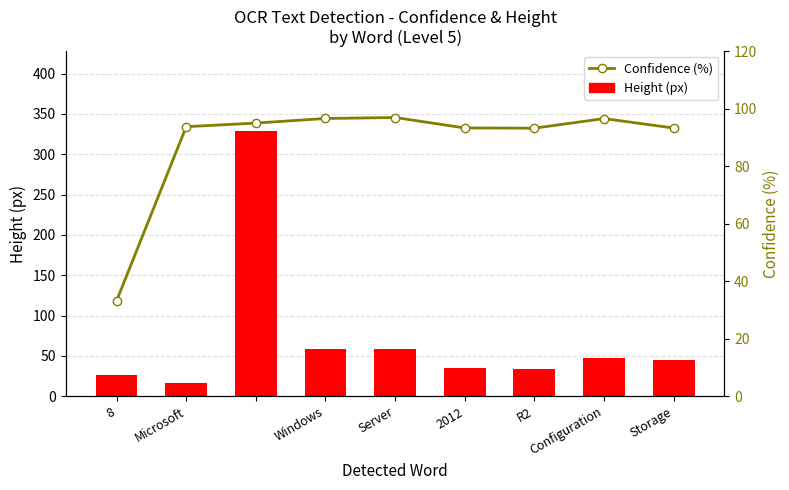

Is it true that Height (px) equals 35.0 at 2012?

True